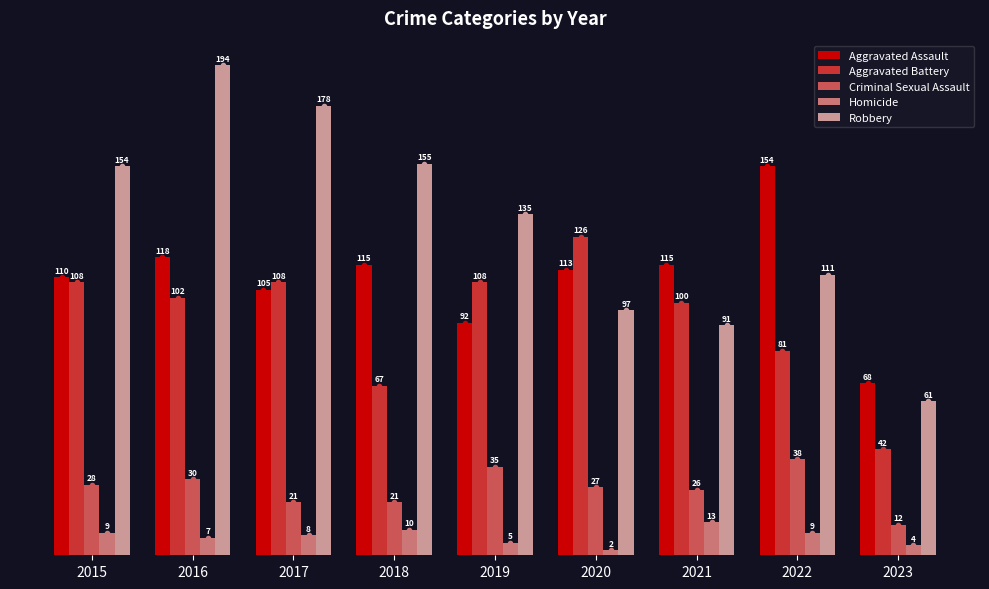

List the labels in order of Robbery value, smallest first.

2023, 2021, 2020, 2022, 2019, 2015, 2018, 2017, 2016